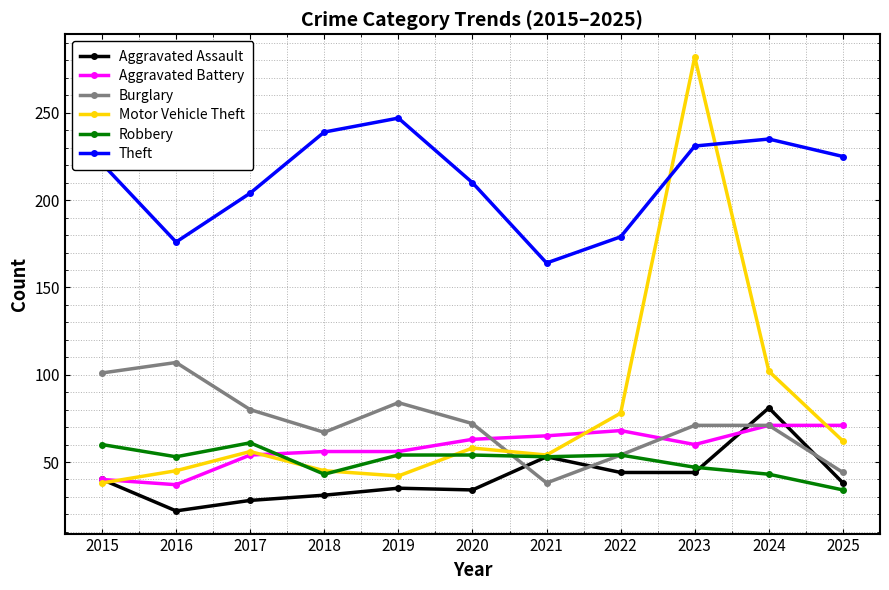

At which category does Motor Vehicle Theft reach its first local peak?

2017